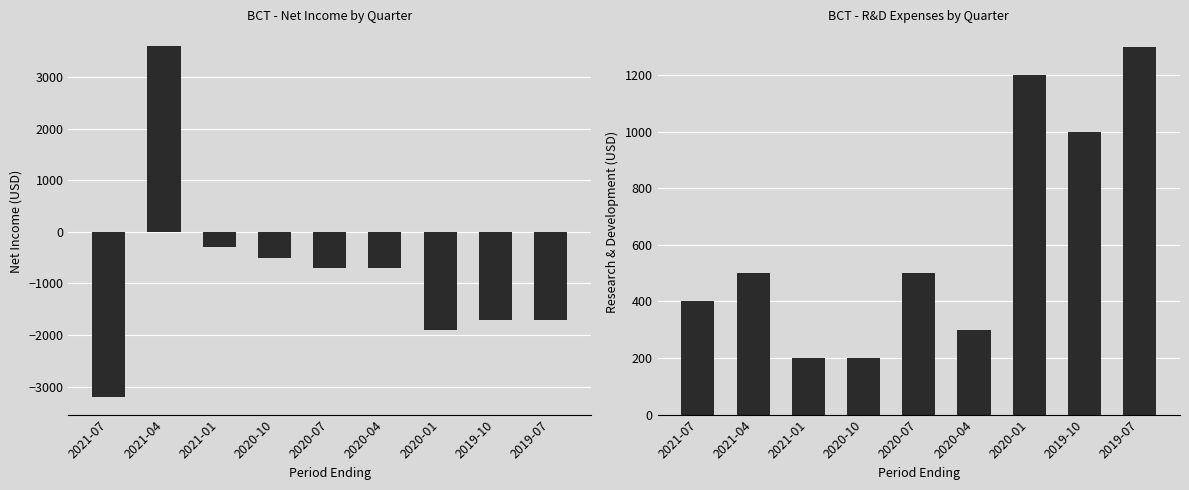

How many series are shown in this chart?

2